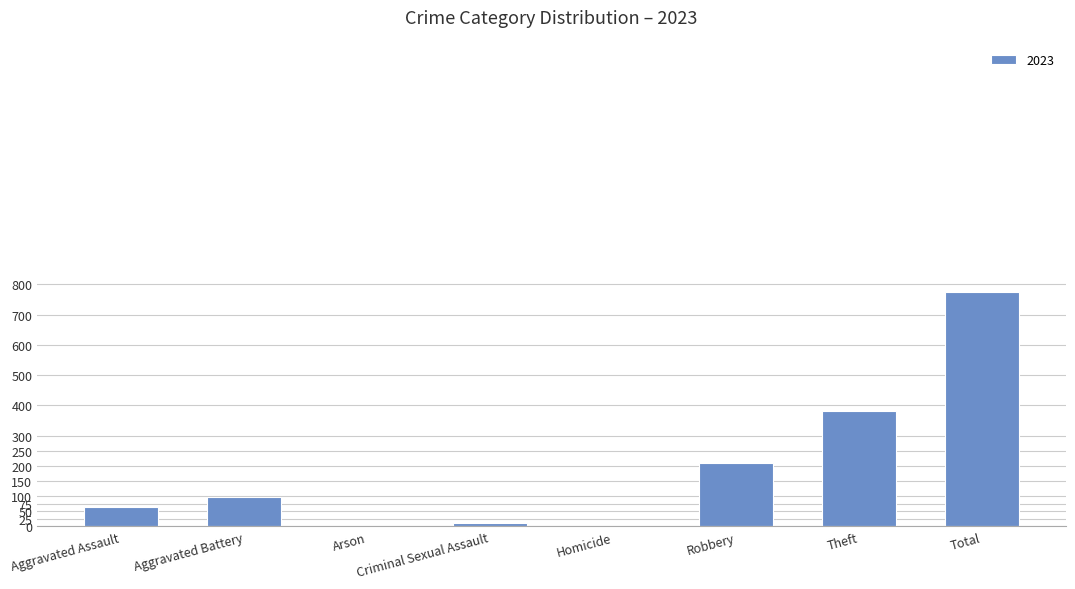

The value at Theft is 214. True or false?

False